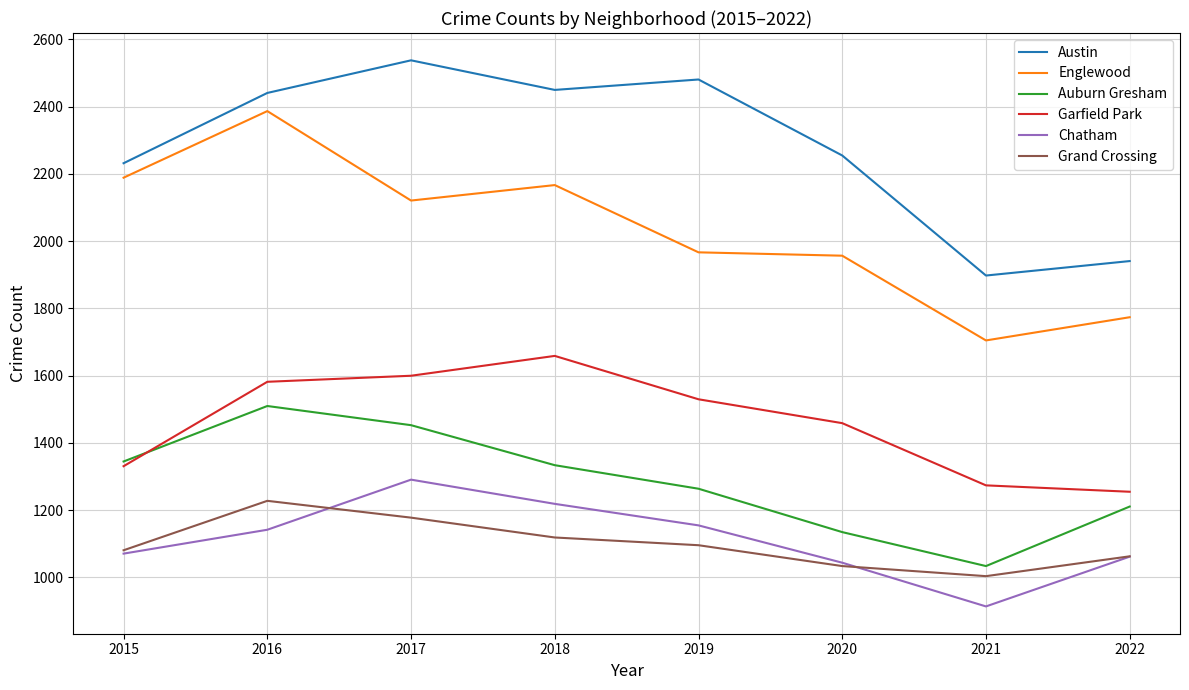

What is the approximate value of Grand Crossing at 2015?

1081